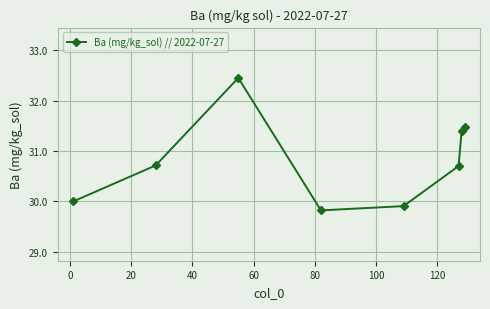

Reading left to right, list all the values displayed in this chart.

30.0	30.7	32.5	29.8	29.9	30.7	31.4	31.5